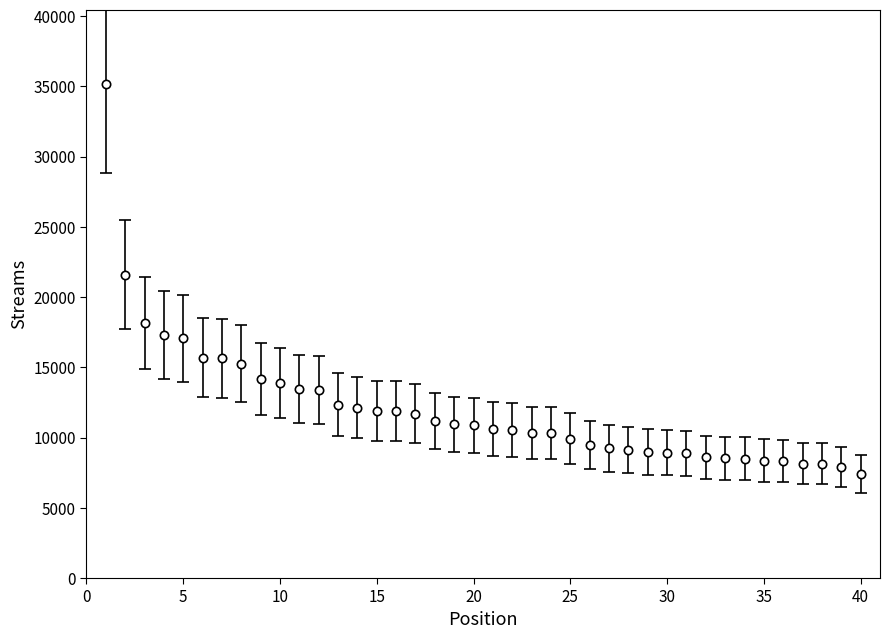

What is the average value?

12102